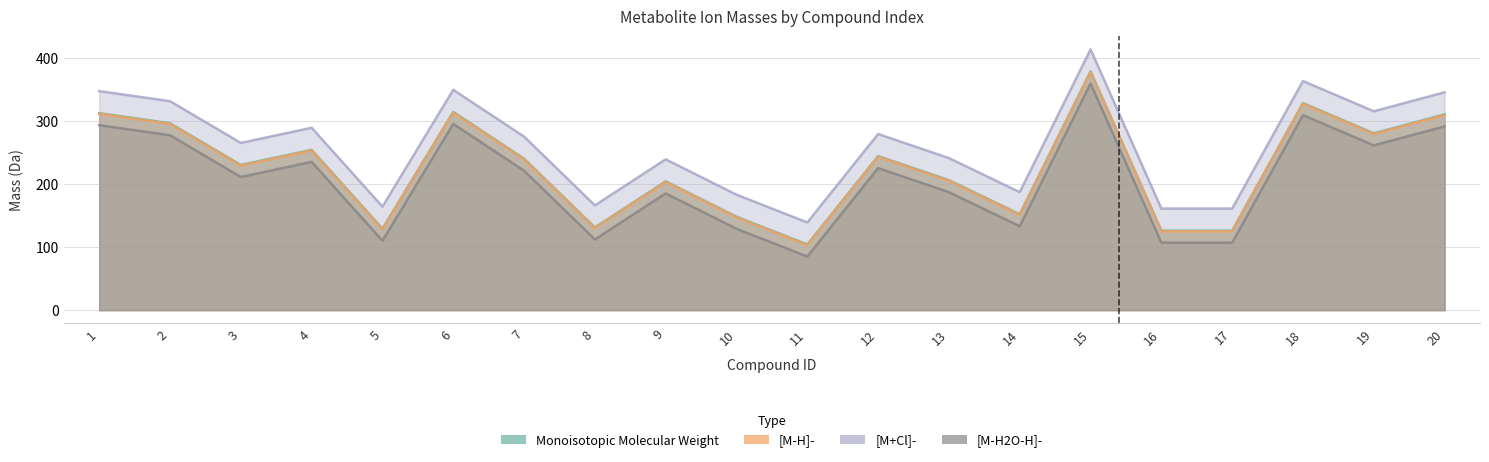

At which category is the sum across all series the highest?

15